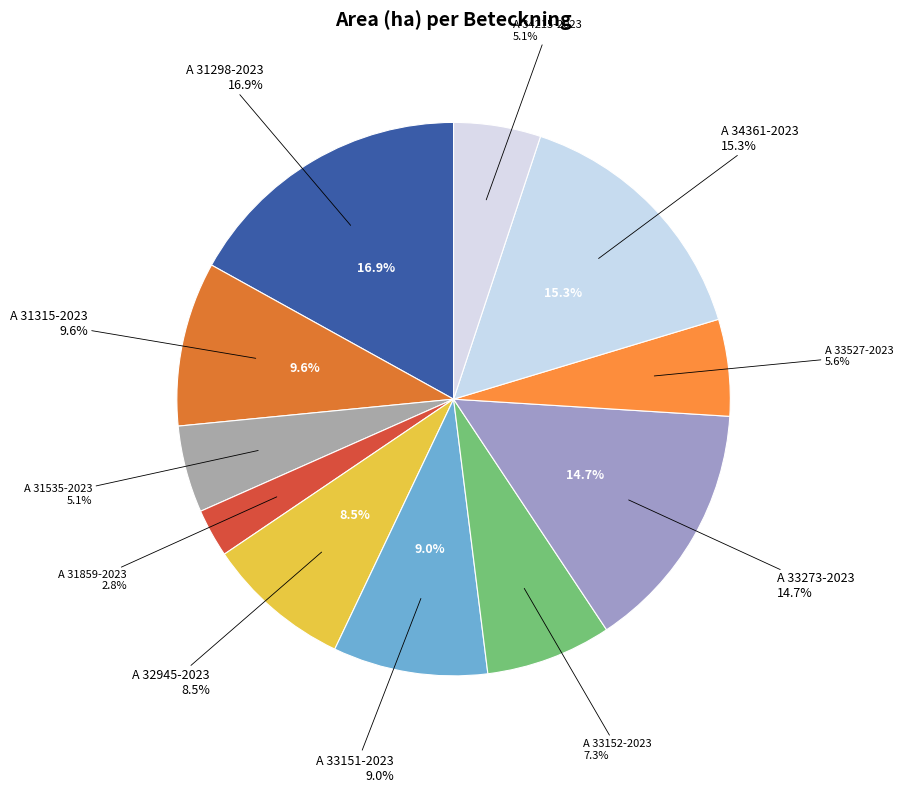

Which category has the smallest portion of the pie?

A 31859-2023